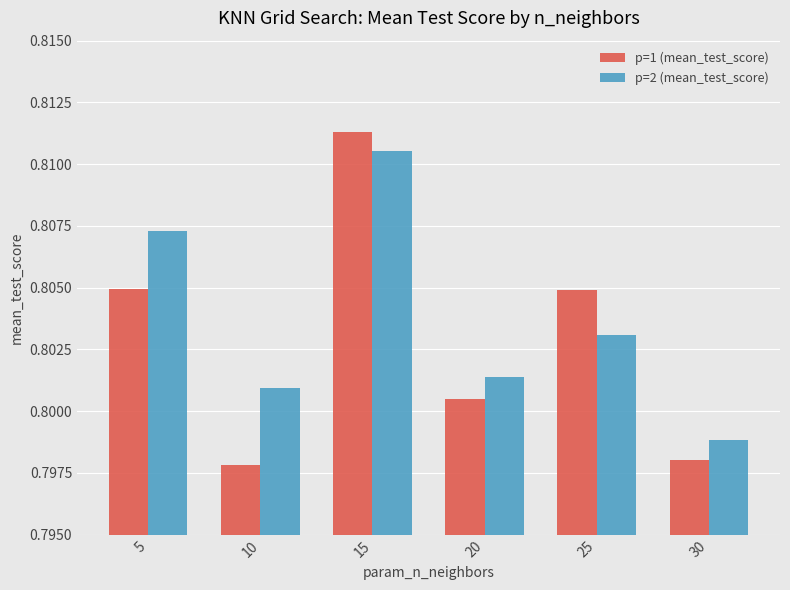

Which series changed the most between 15 and 30?

p=1 (mean_test_score)